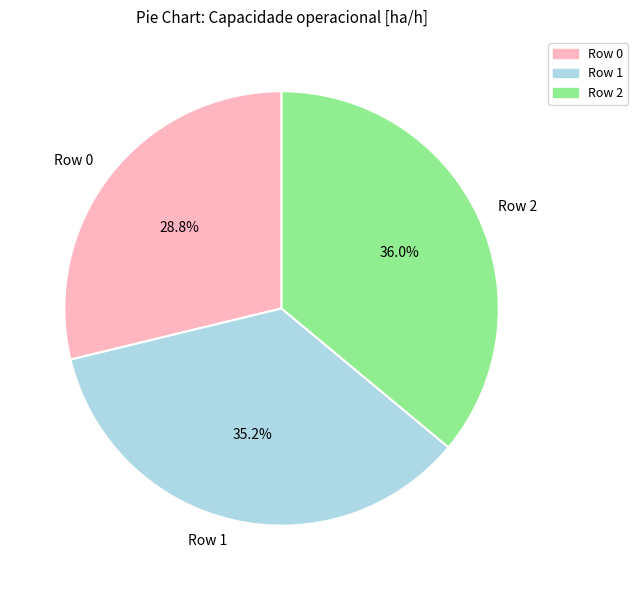

Is the sum of Row 0 and Row 1 greater than half?

Yes